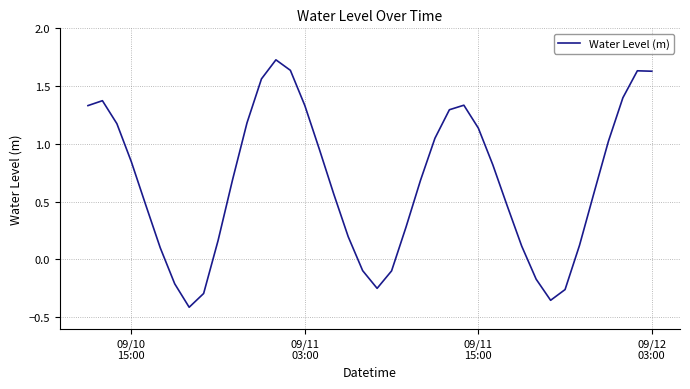

How many series are shown in this chart?

1